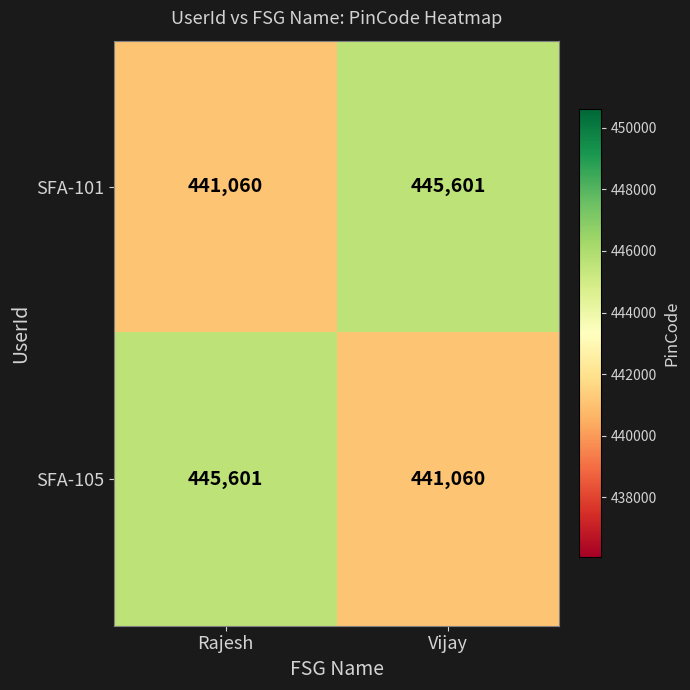

What is the sum of all SFA-101 values?

886661